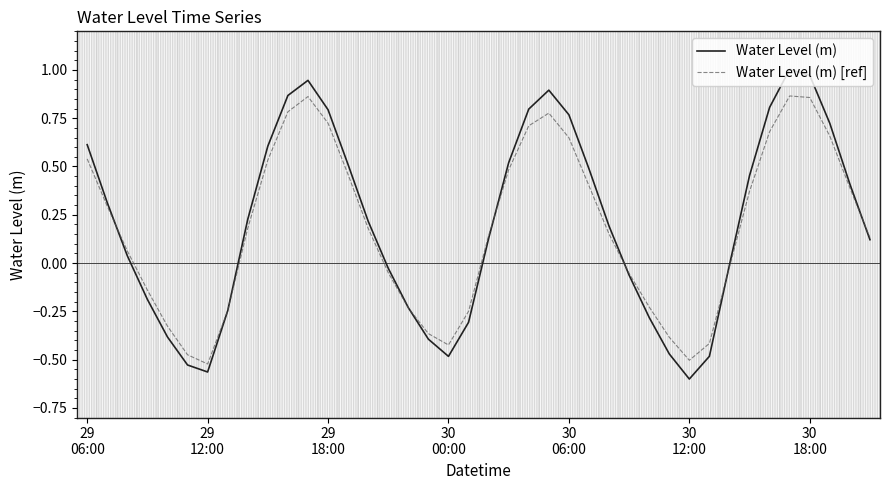

Which series has the widest spread of values?

Water Level (m)